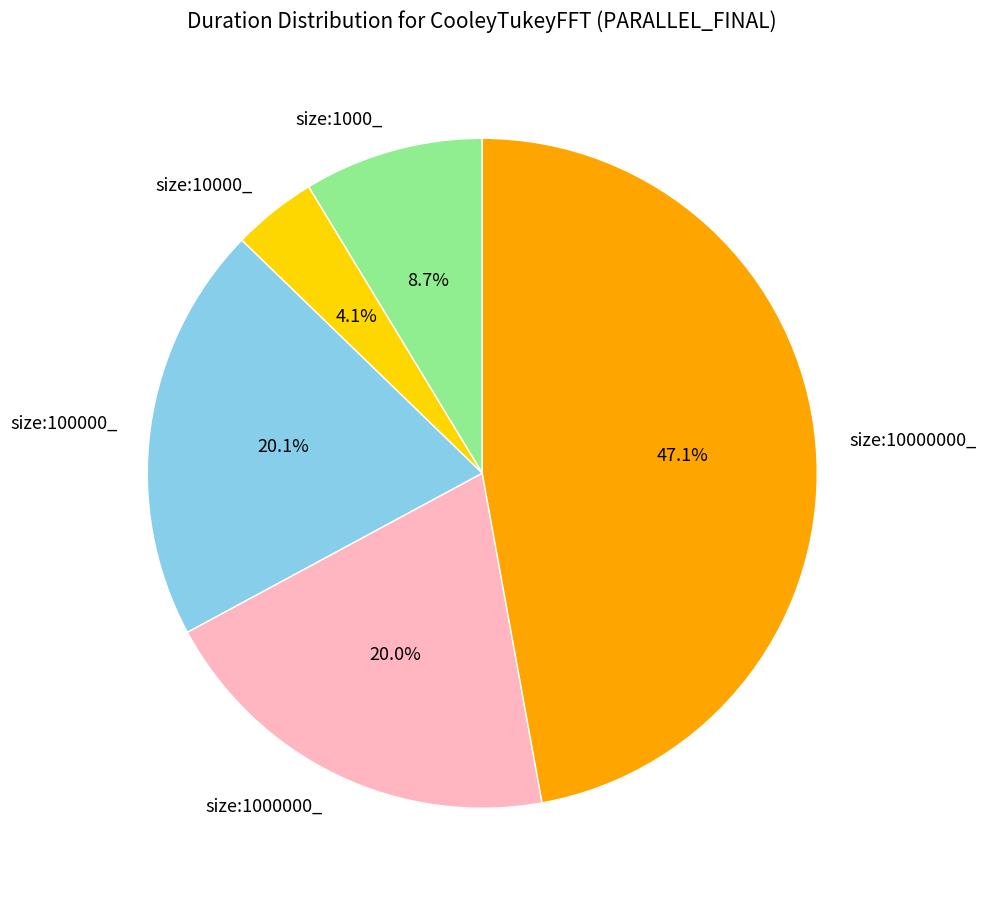

Is size:10000_ the majority of the pie?

No